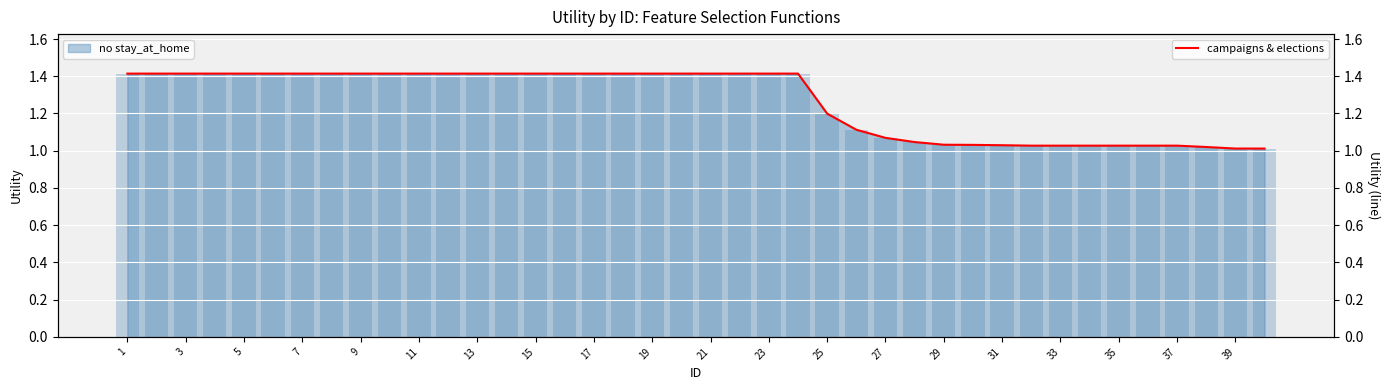

What is the greatest value displayed?

1.4